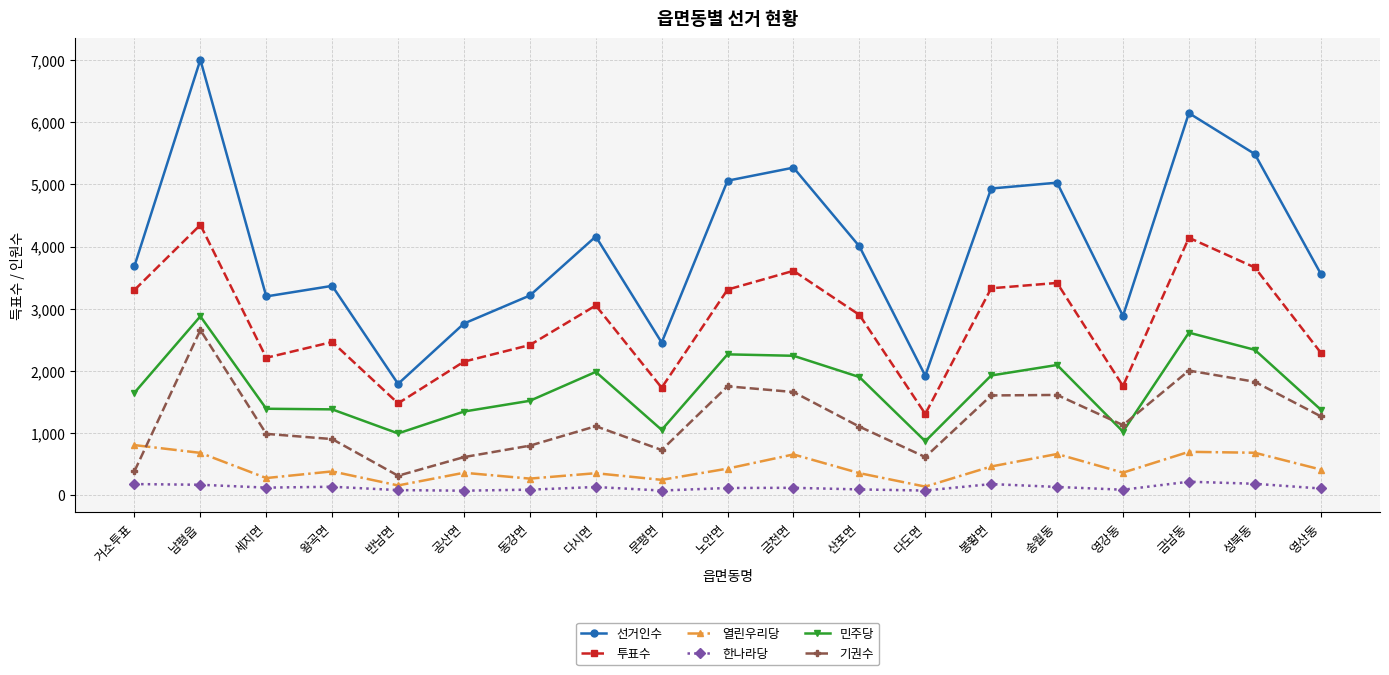

At which category does 선거인수 reach its first local peak?

남평읍